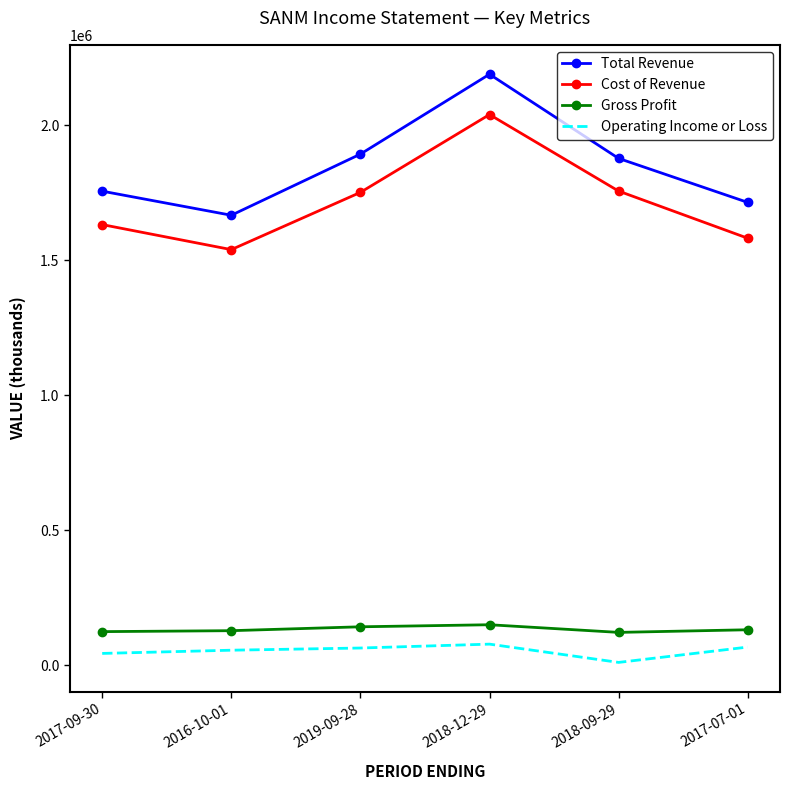

Rank the series at 2018-12-29 from highest to lowest value.

Total Revenue, Cost of Revenue, Gross Profit, Operating Income or Loss